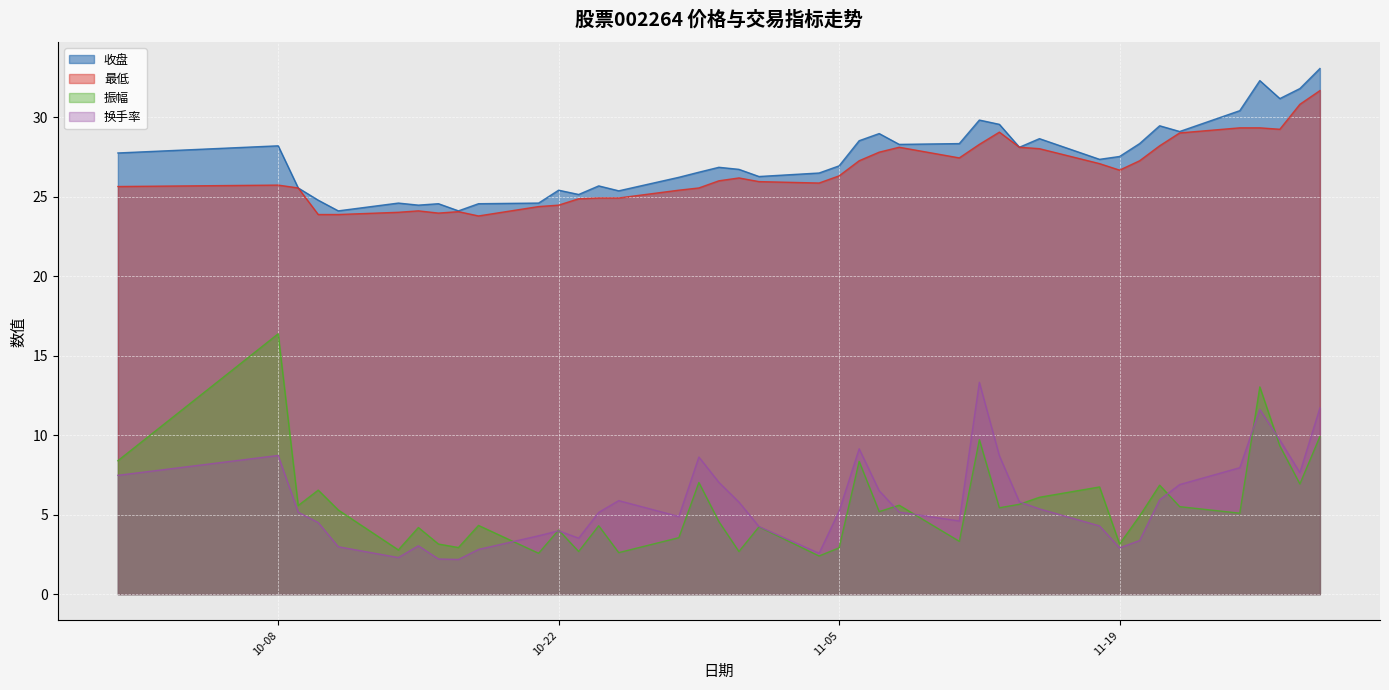

What is the sum of all 振幅 values?

223.8